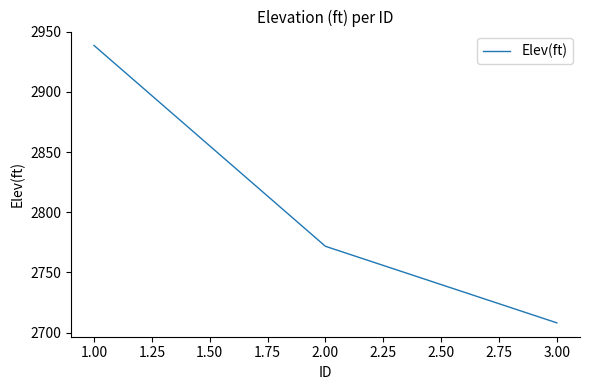

Rank the categories by value from highest to lowest.

1.00, 2.00, 3.00